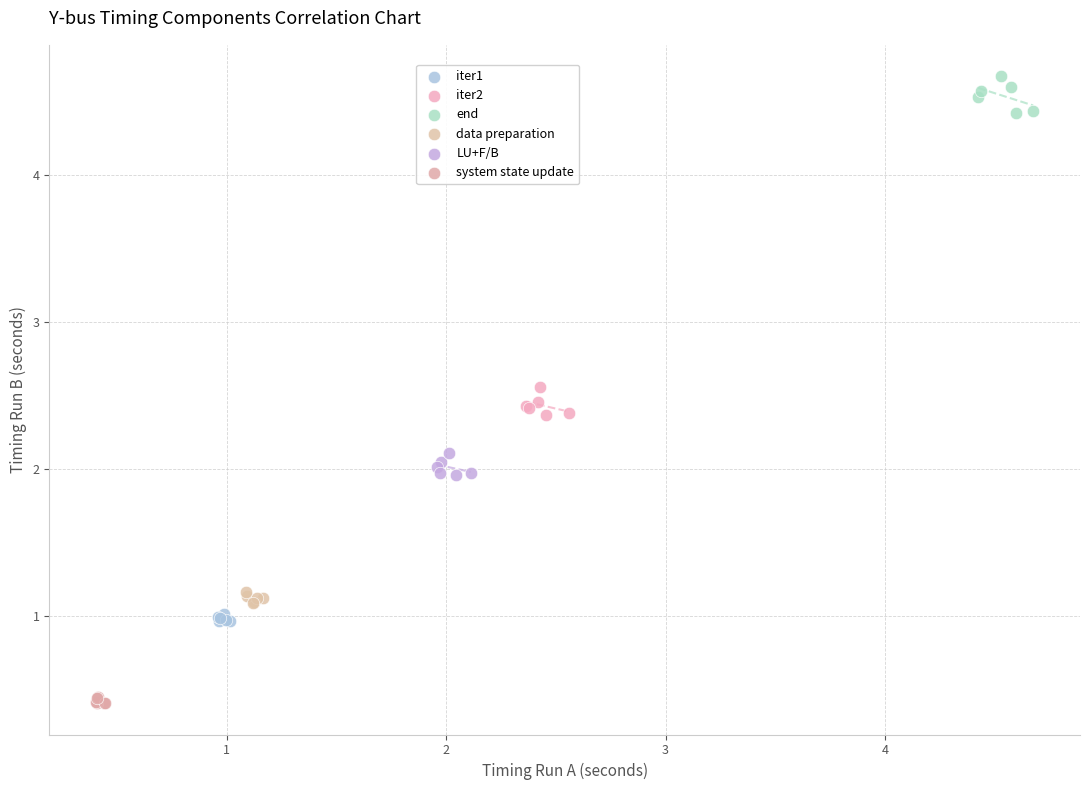

Which series has the widest spread of Y values?

end